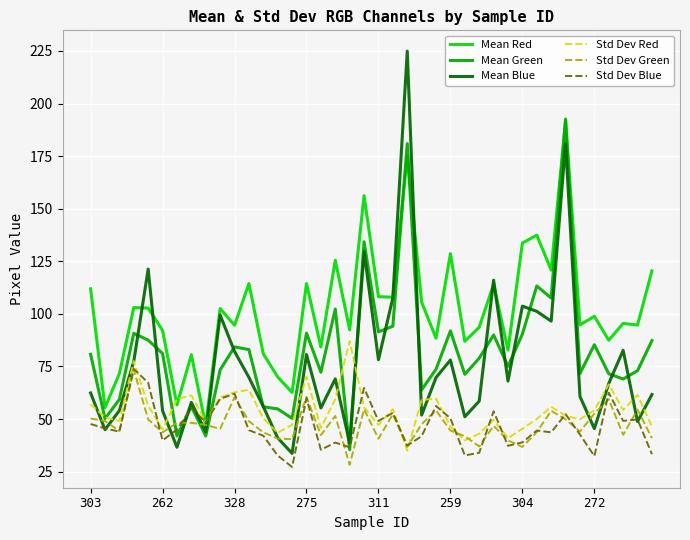

What is the minimum value for Std Dev Red?

34.9